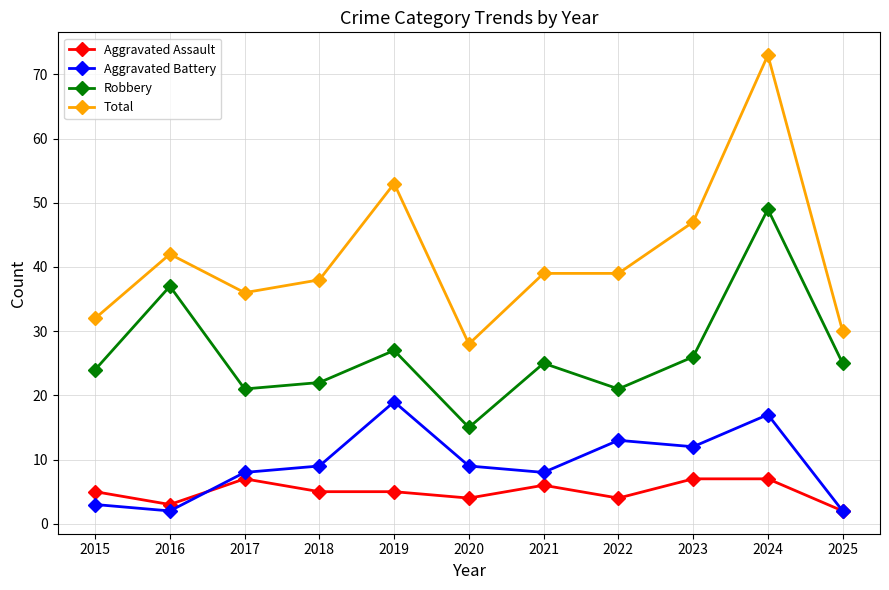

What is the difference between the highest and lowest values at 2022?

35